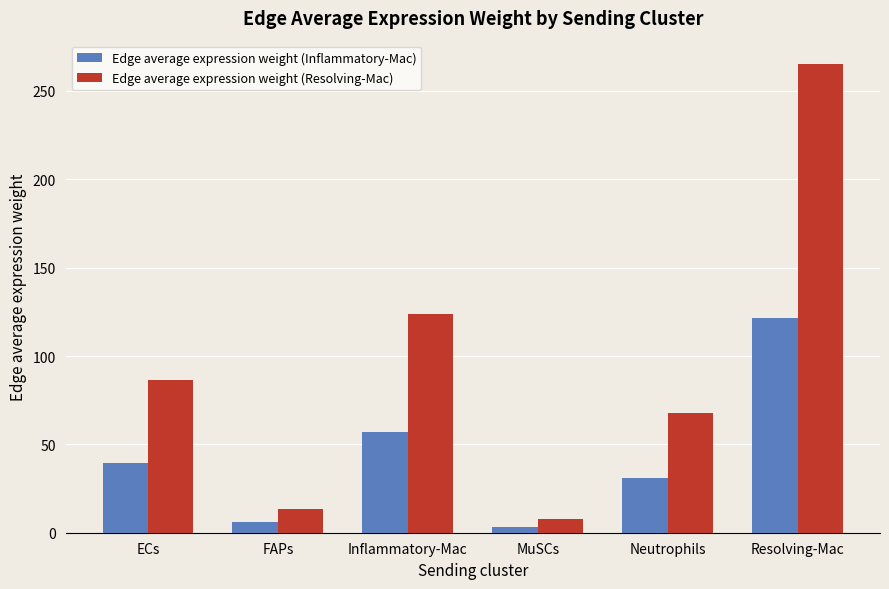

What is the difference between the second highest and second lowest values in the Edge average expression weight (Resolving-Mac) series?

110.6